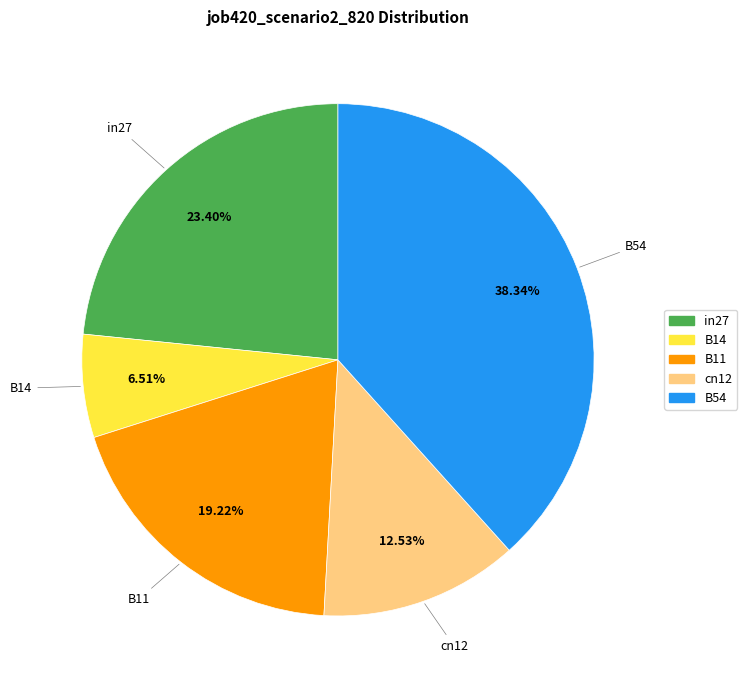

True or false: B11 accounts for 27% of the total.

False